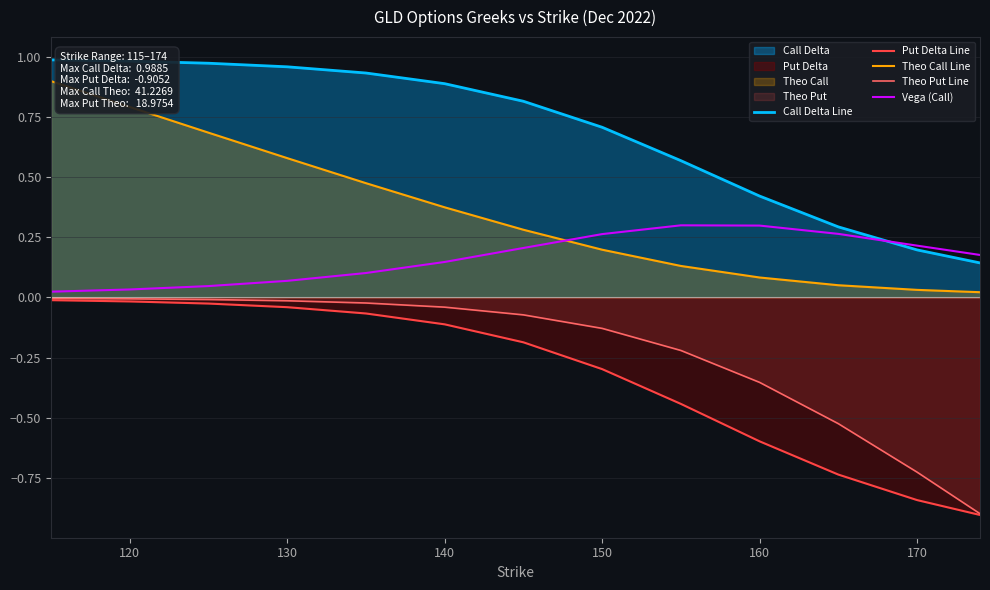

Is the value of Vega (Call) at 140 greater than the value of Call Delta Line at 140?

No